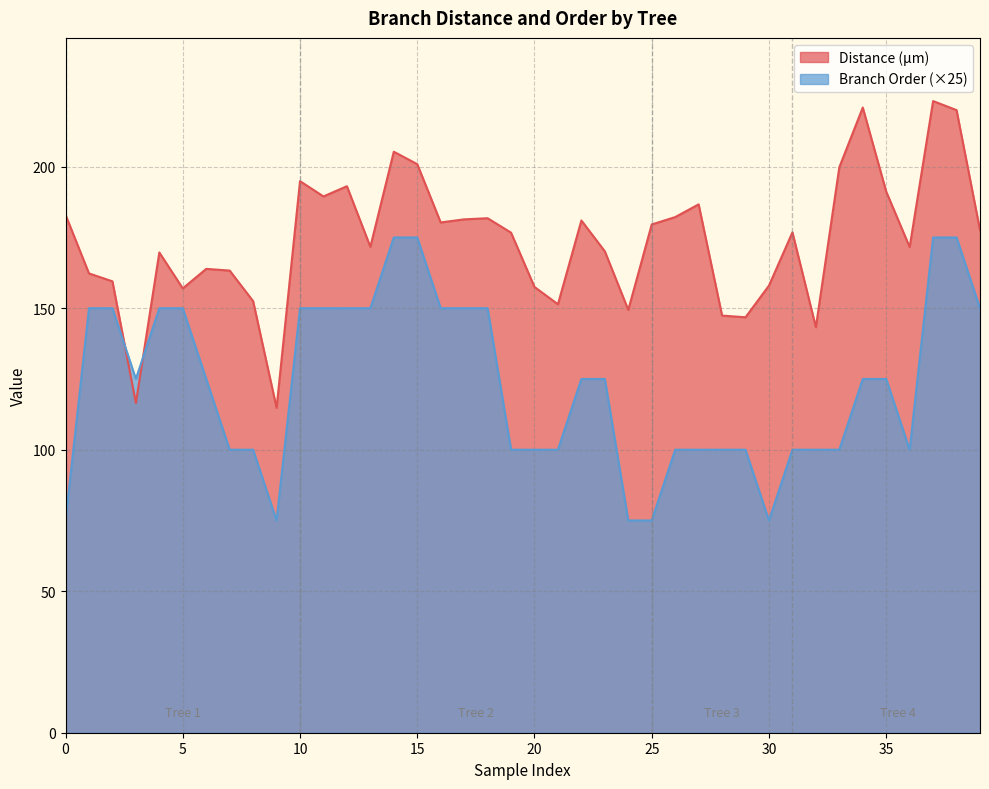

What are all the series names shown in the legend?

Distance (µm), Branch Order (×25)